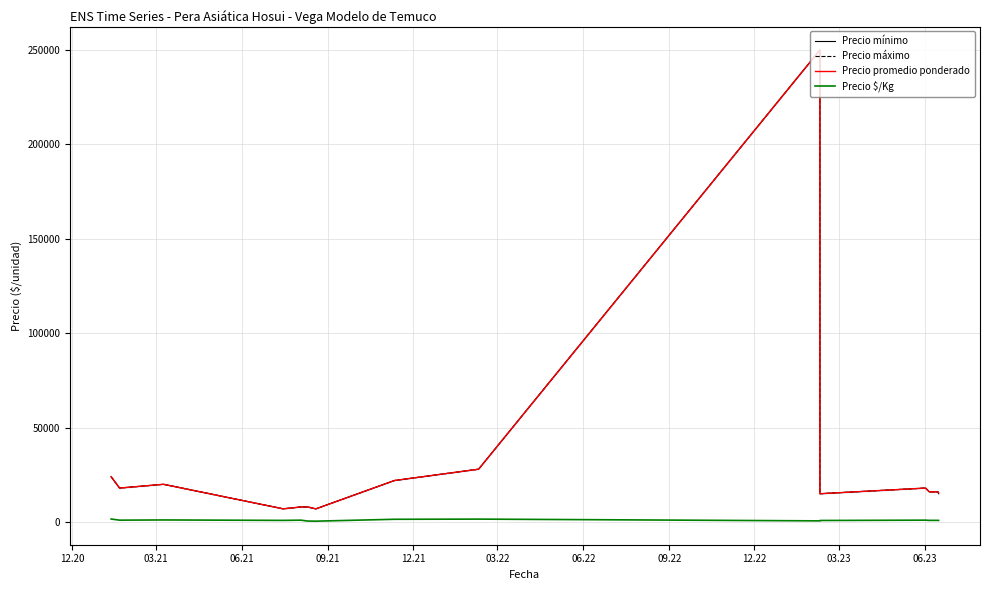

What is the maximum value for Precio $/Kg?

1600